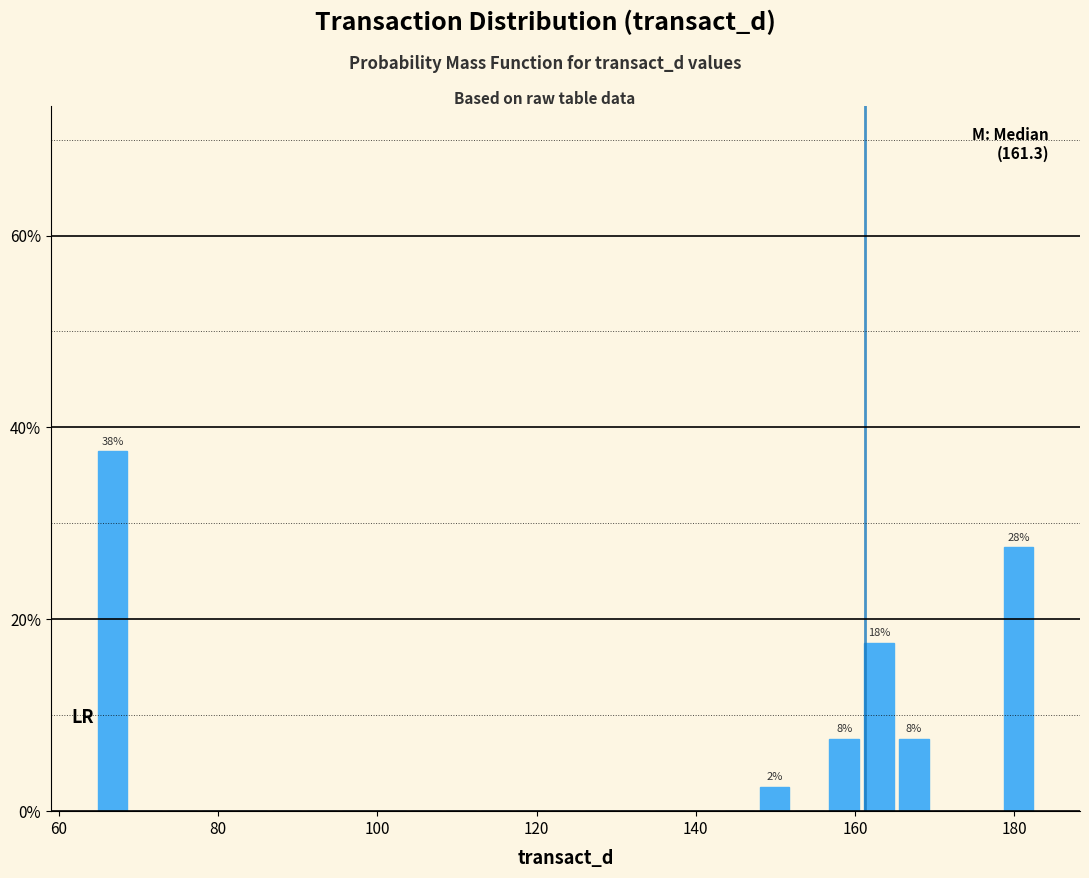

Read against the x-axis, roughly where is the centre of the tallest bar?

66